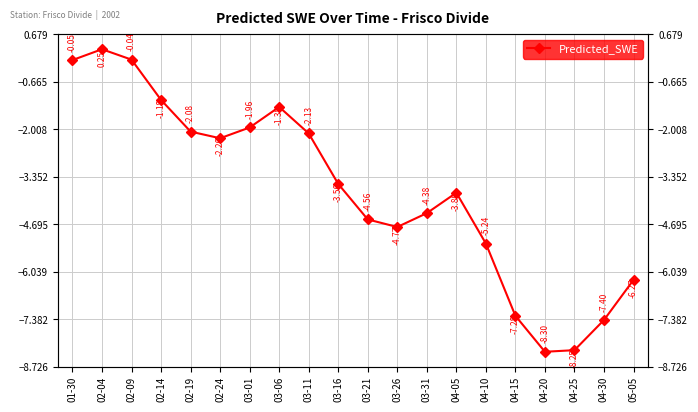

How many values are below zero?

19